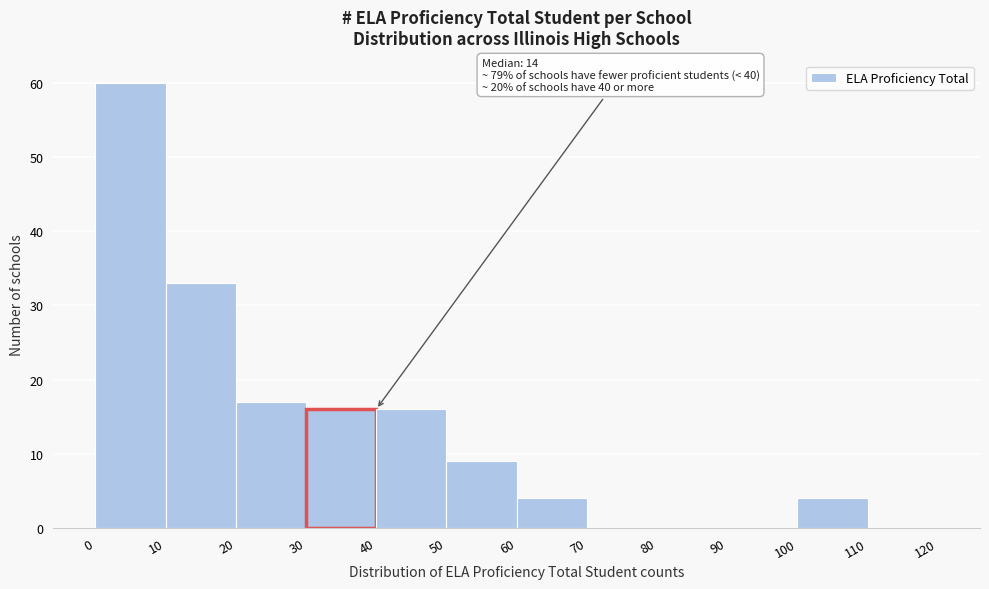

Over which range of the x-axis is the bar tallest?

0 to 10